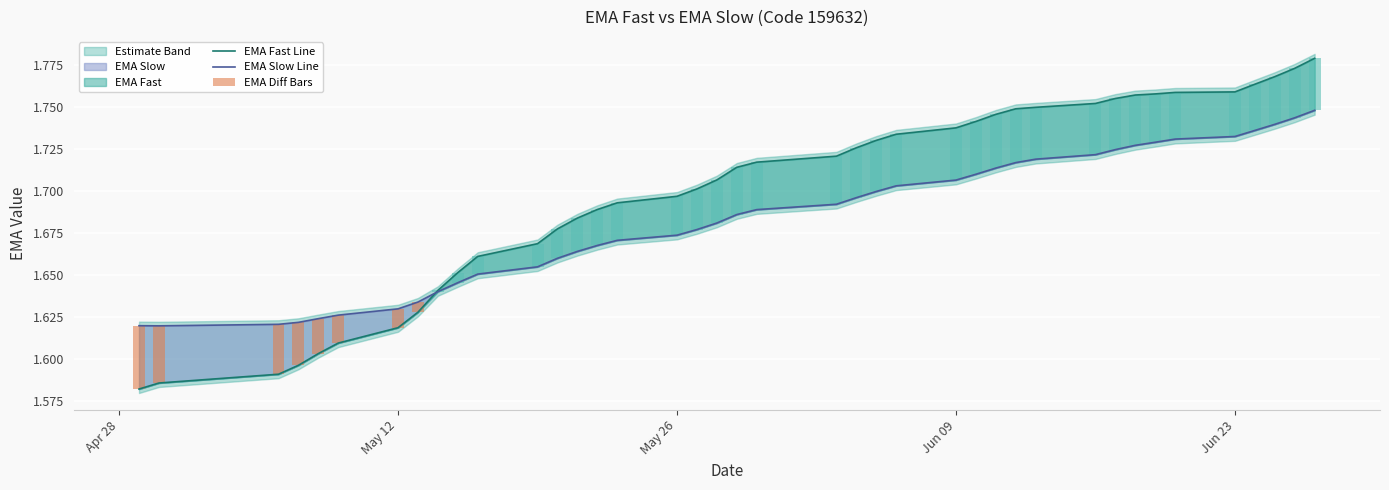

What is the sum of the EMA Slow Line values at Jun 09 and 35?

3.4